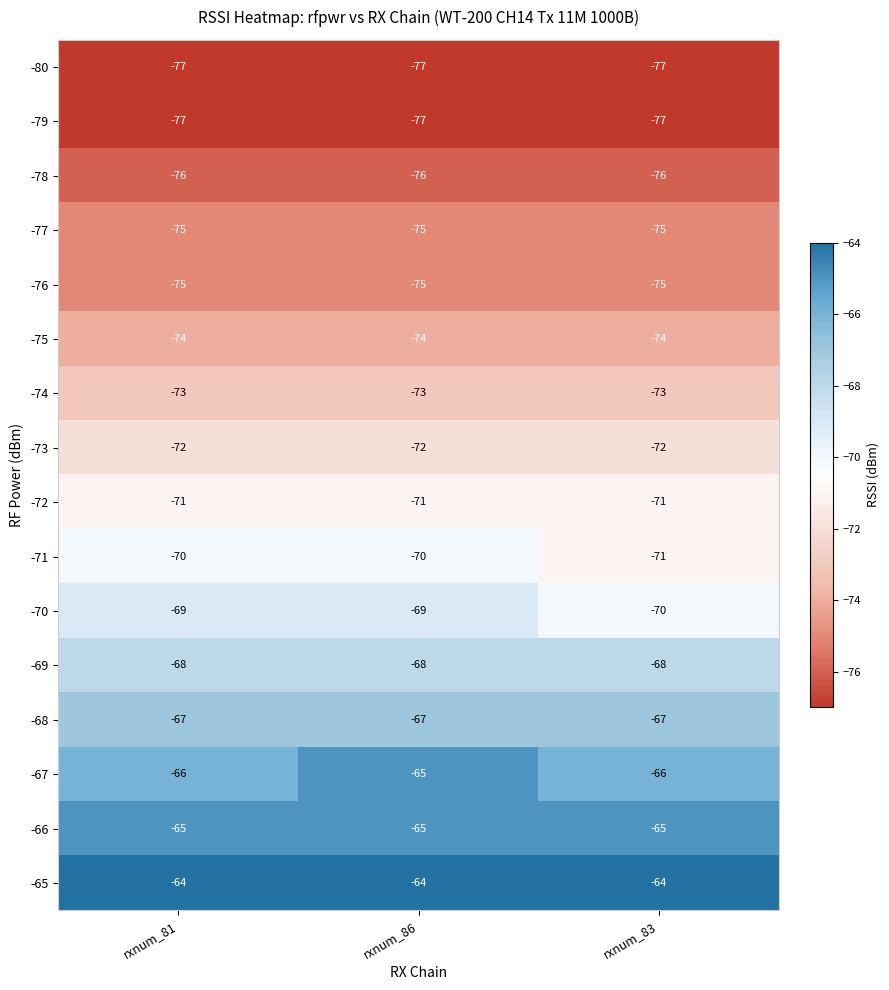

Which series has the largest total across all categories?

-65